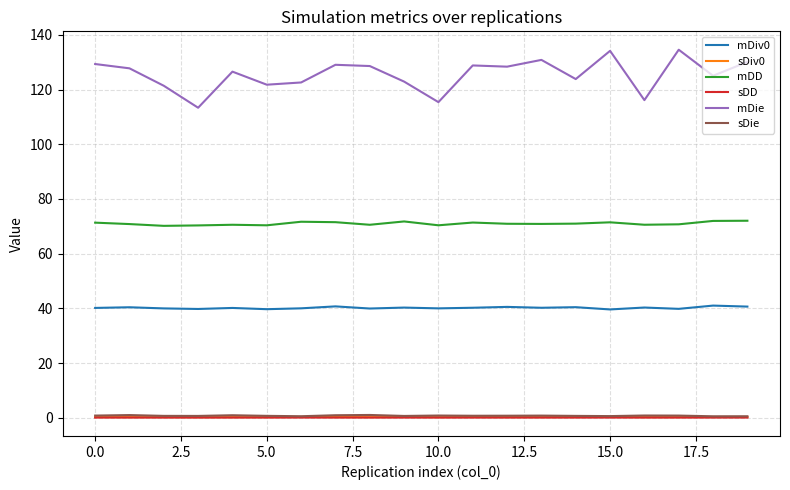

What is the greatest value displayed?

134.6